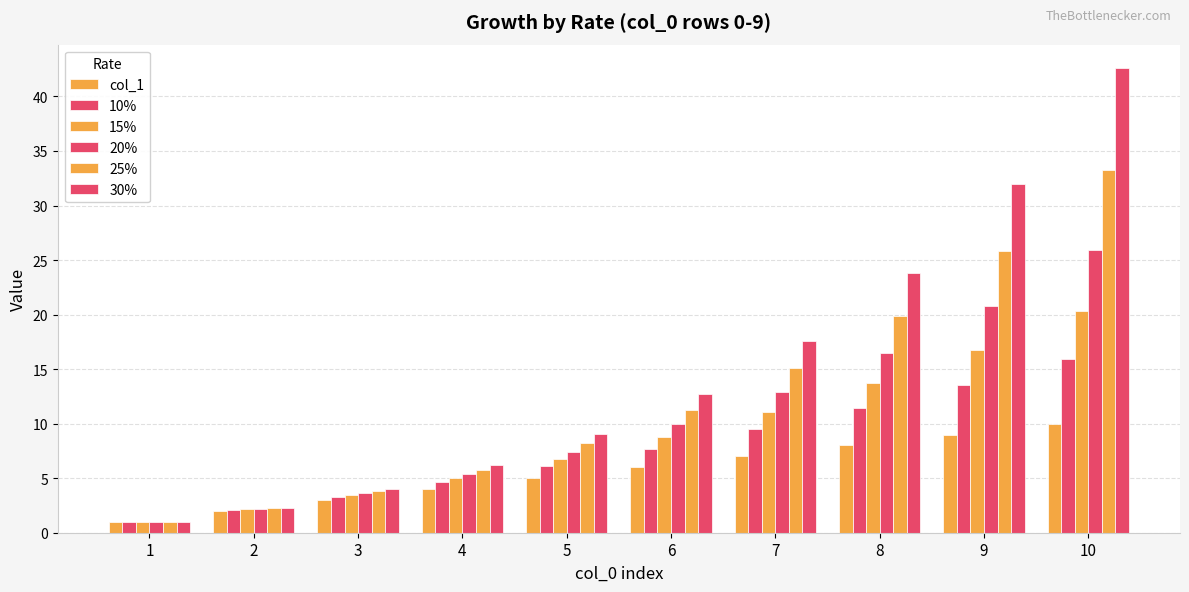

Does the chart contain stacked bars?

No